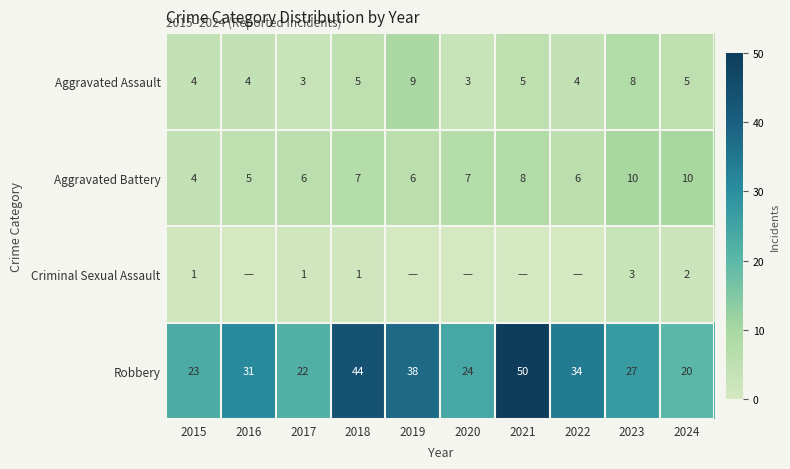

Which series changed the most between 2015 and 2017?

Aggravated Battery